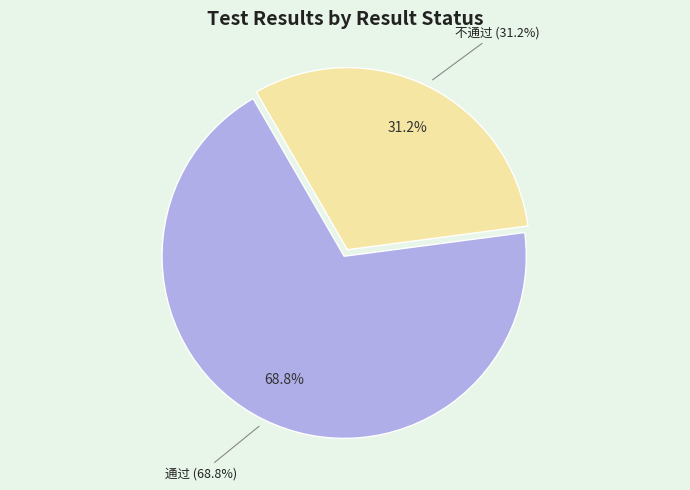

To the nearest percent, what portion does 不通过 represent?

31%